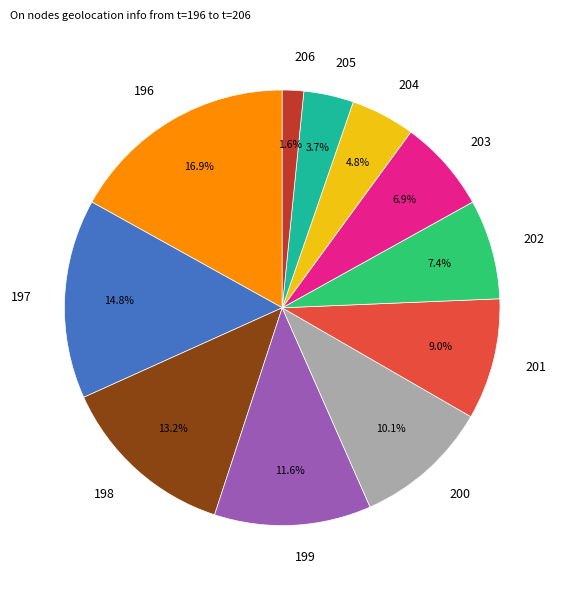

What percentage is the 200 slice, to the nearest percent?

10%